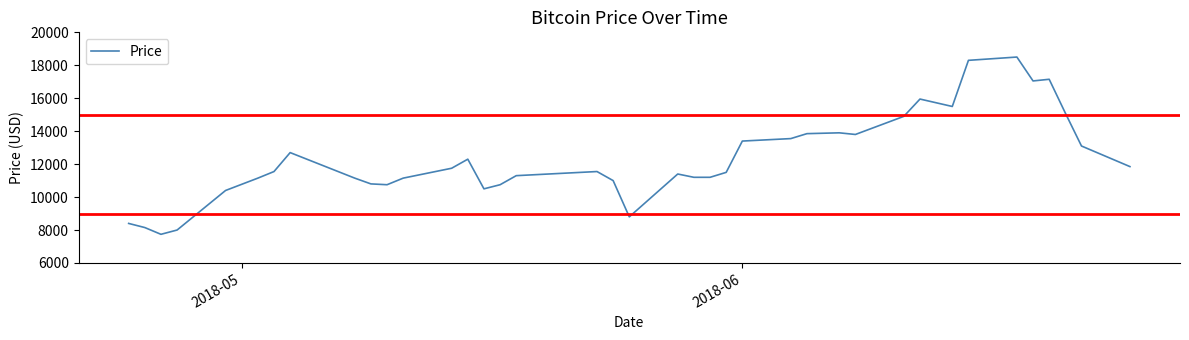

What is the minimum value shown in the chart?

7740